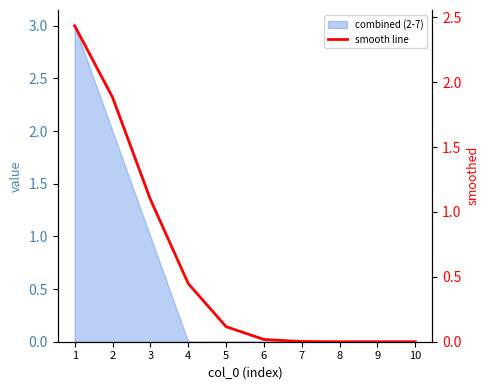

Does the chart have visible grid lines?

No